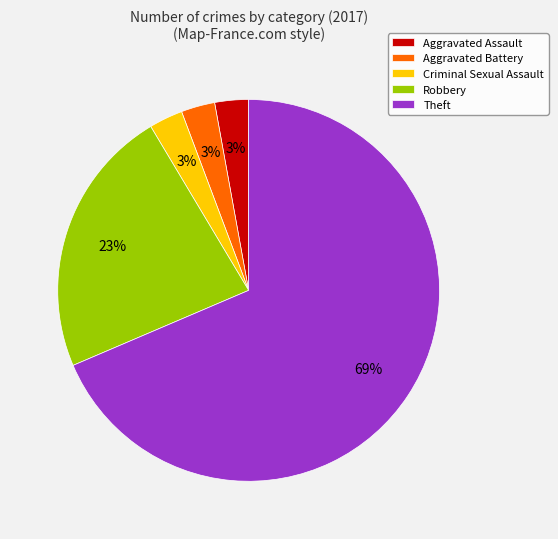

How many segments does this pie chart have?

5